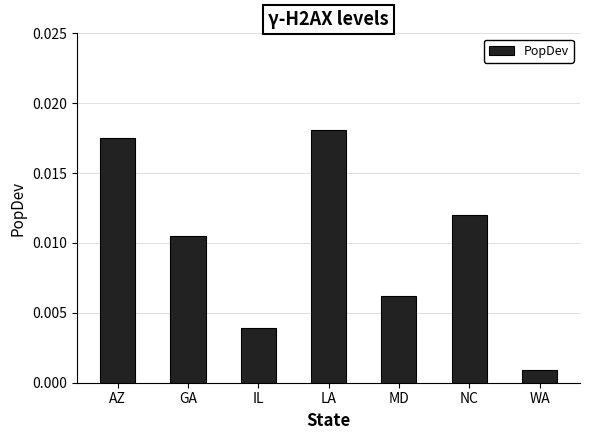

Which label corresponds to the largest value in the chart?

LA